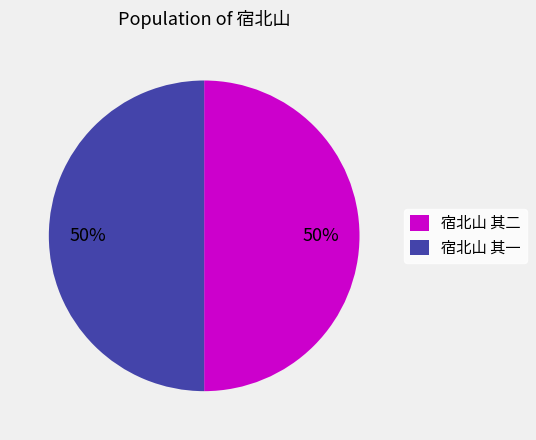

Combined, do 宿北山 其一 and 宿北山 其二 account for over 50%?

Yes